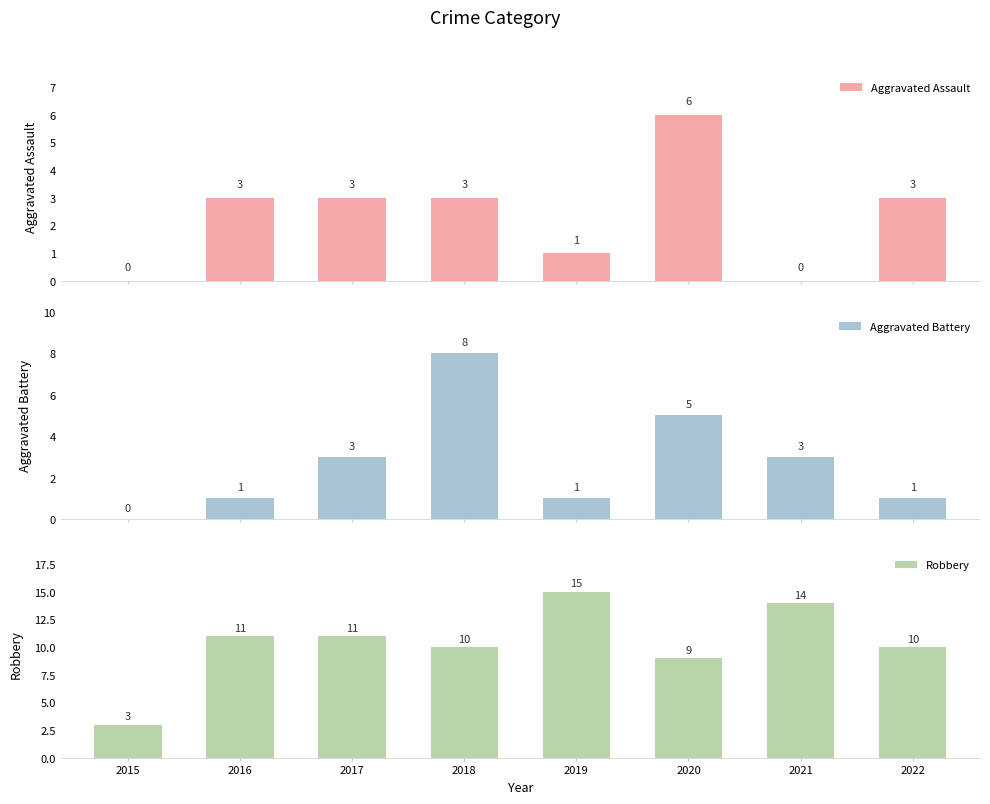

At 2020, list the series in order from largest to smallest.

Robbery, Aggravated Assault, Aggravated Battery